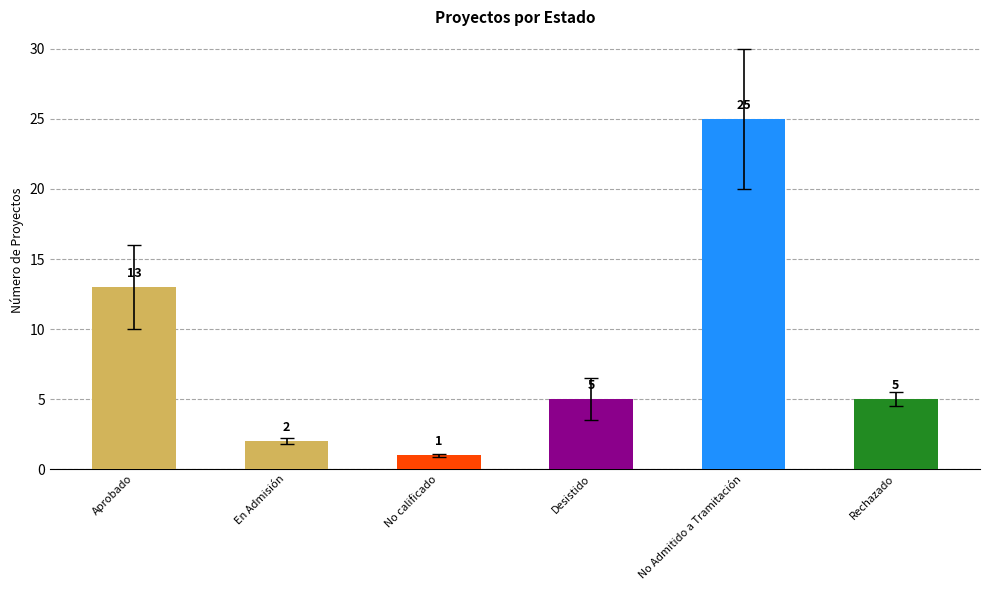

What is the difference between the second highest and minimum values?

12